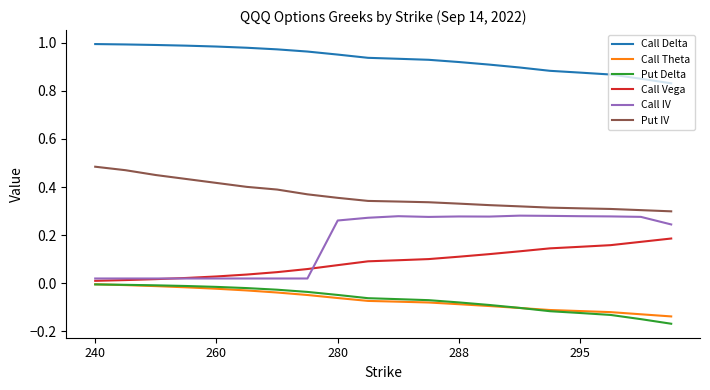

True or false: Put Delta and Call IV cross at least once.

False